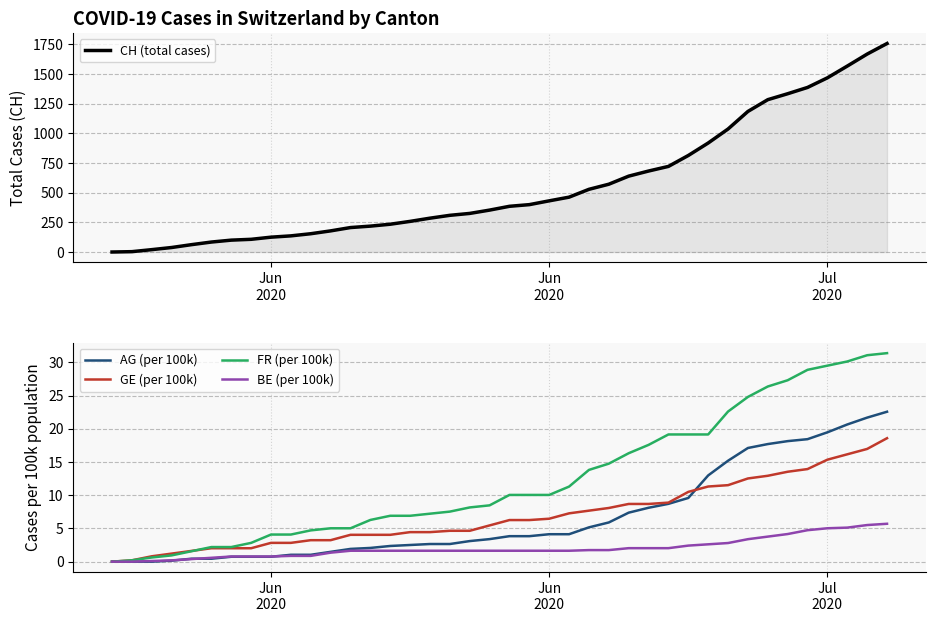

What is the value of the BE (per 100k) point at the 16th from the left?

1.6